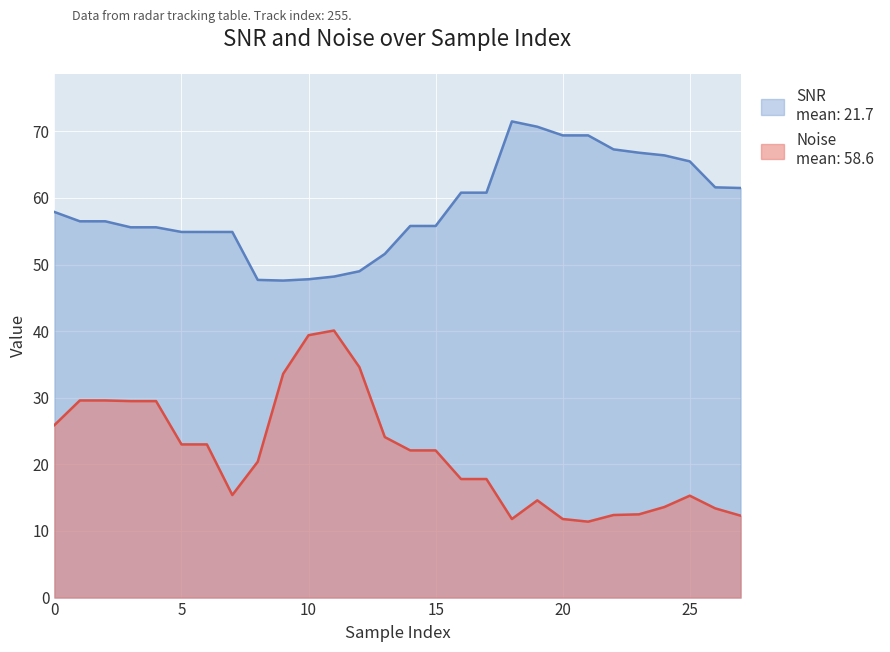

Count the number of data series in this chart.

2